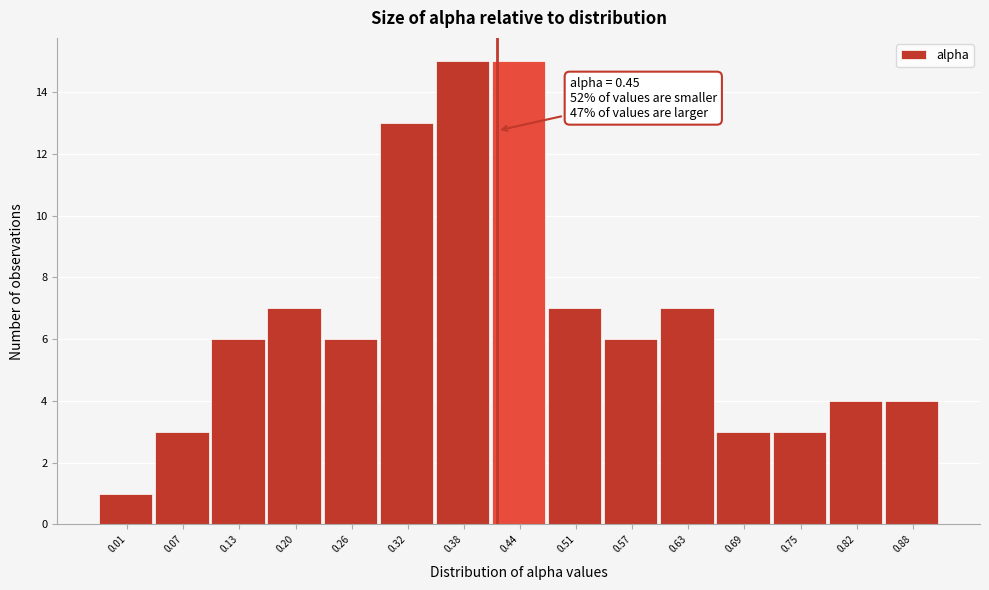

Reading left to right, transcribe all the data shown in this chart.

1	3	6	7	6	13	15	15	7	6	7	3	3	4	4